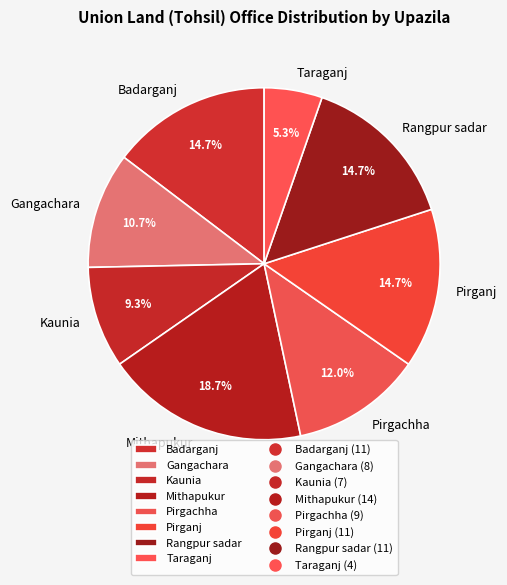

To the nearest percent, what is the difference between the largest and smallest slice percentages?

13%